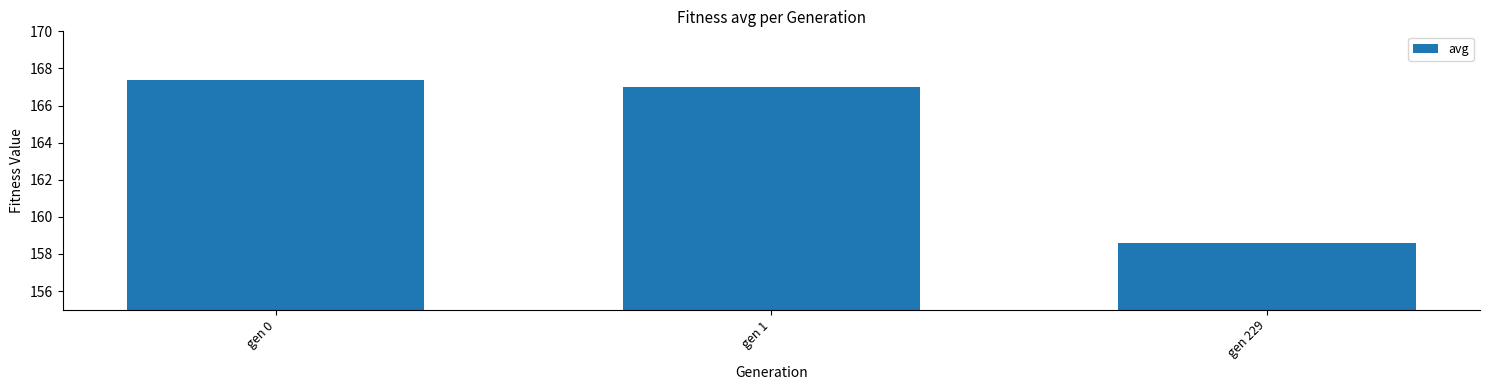

What is the greatest value displayed?

167.4